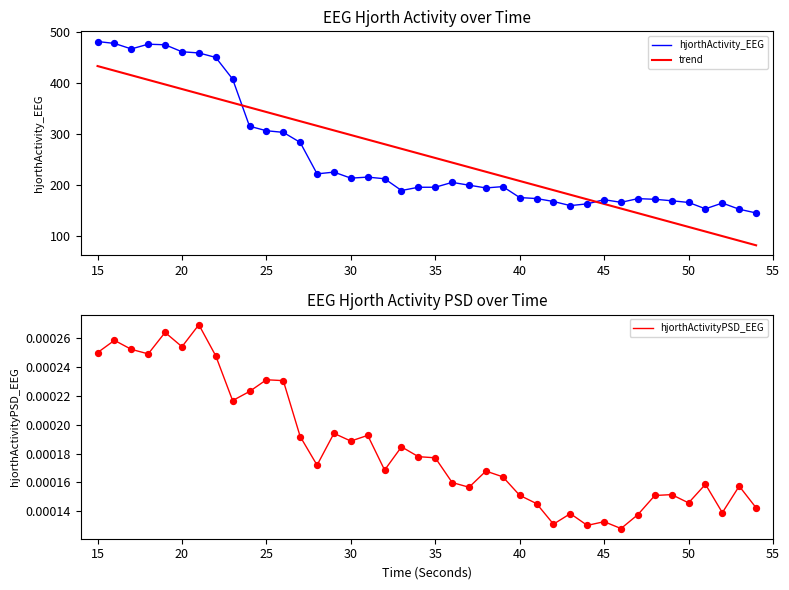

Which series has the largest total across all categories?

hjorthActivity_EEG